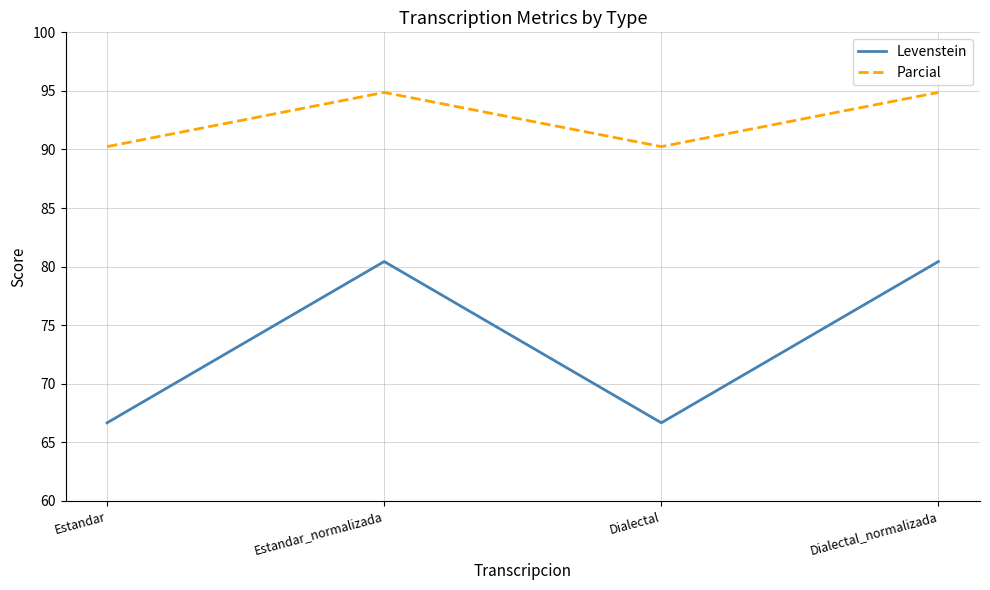

Reading right to left, extract all data points from this chart.

Levenstein: 80.4	66.7	80.4	66.7
Parcial: 94.9	90.2	94.9	90.2